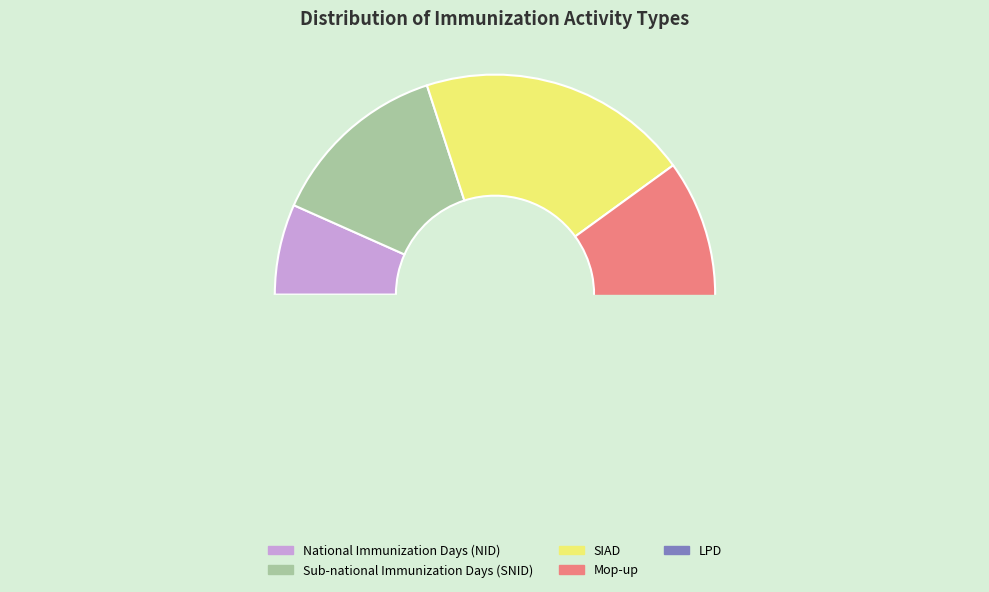

Count the number of slices in the pie.

5